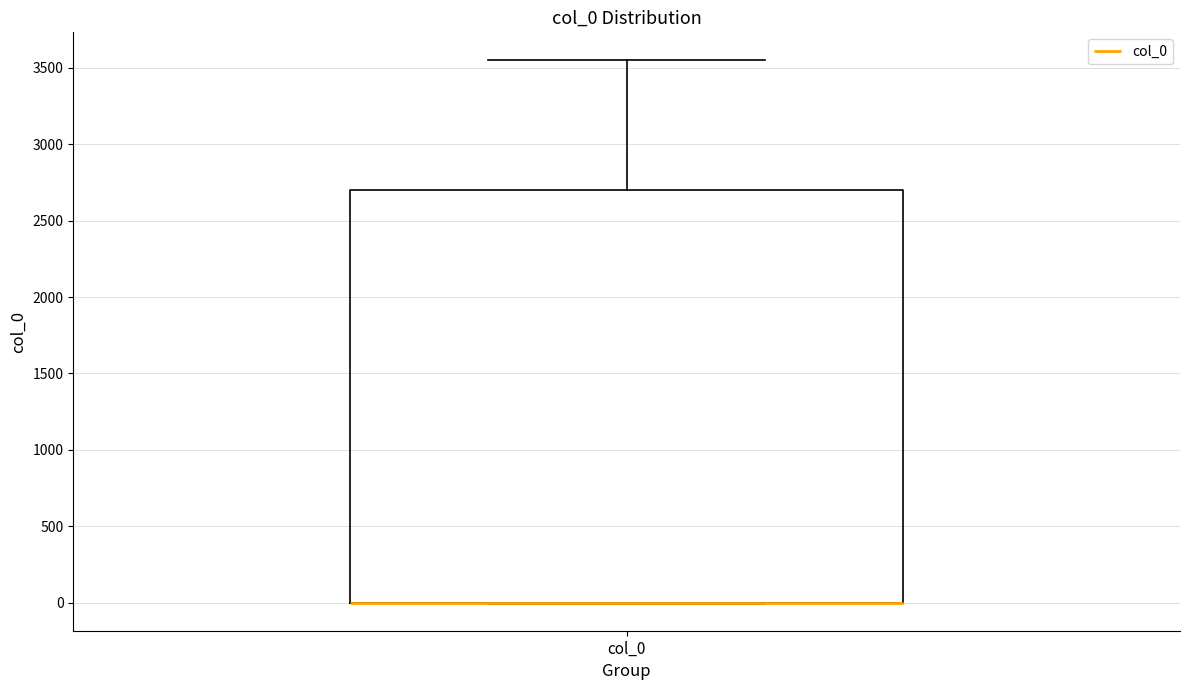

Transcribe this box plot: give where the median line is, the range the box spans, and where the two whiskers end, as read against the y-axis. The values are not printed on the chart, so give them approximately, as read against the axis.

median 0 (drawn on the box's lower edge), box 0 to 2700, whiskers 0 to 3550